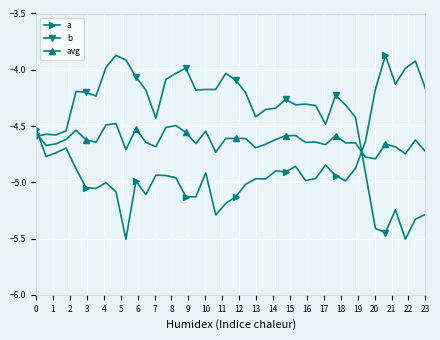

List the series in order of their overall mean, lowest first.

a, avg, b